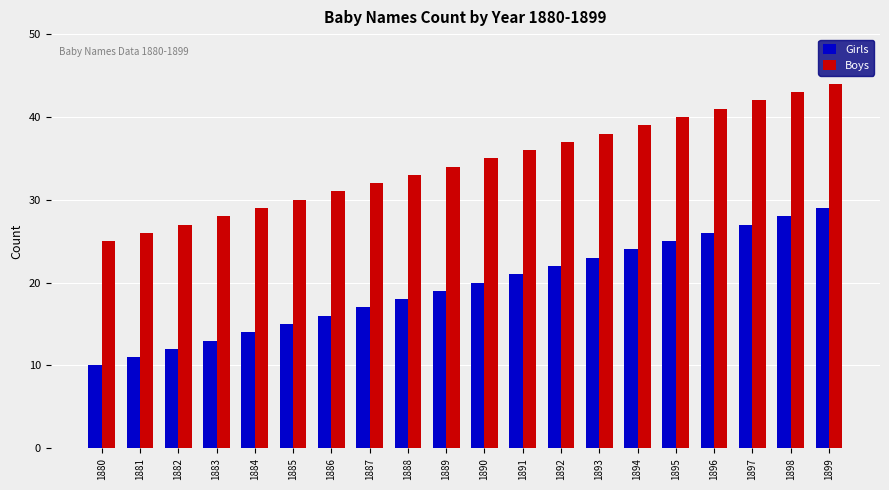

What is the difference between the Boys values at 1895 and 1884?

11